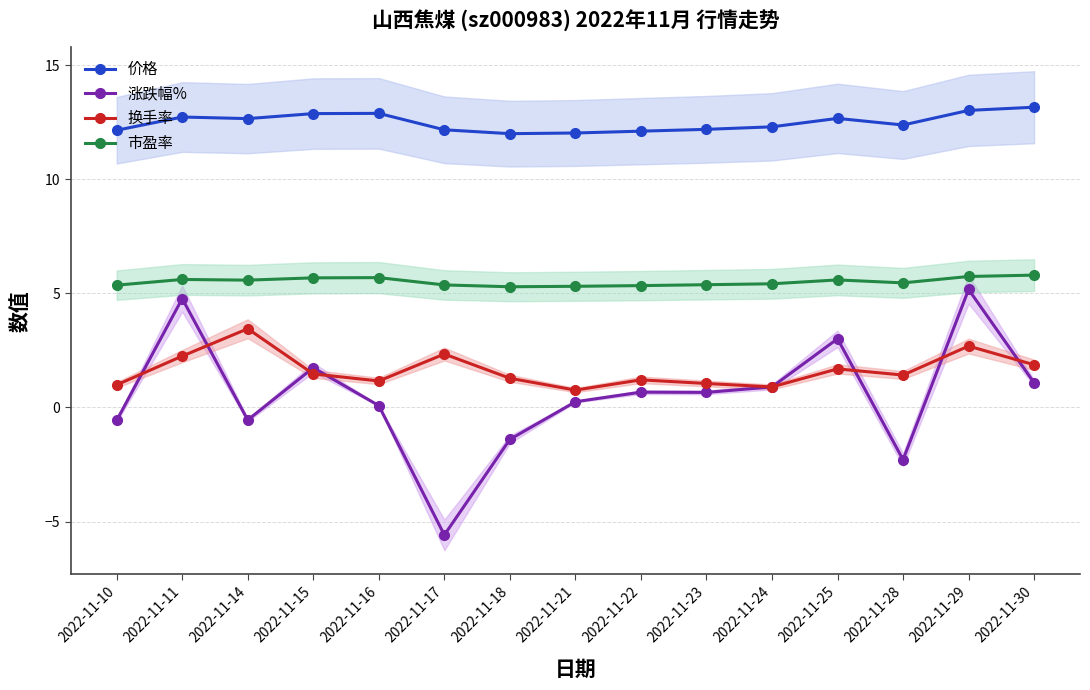

Does the chart have visible grid lines?

Yes